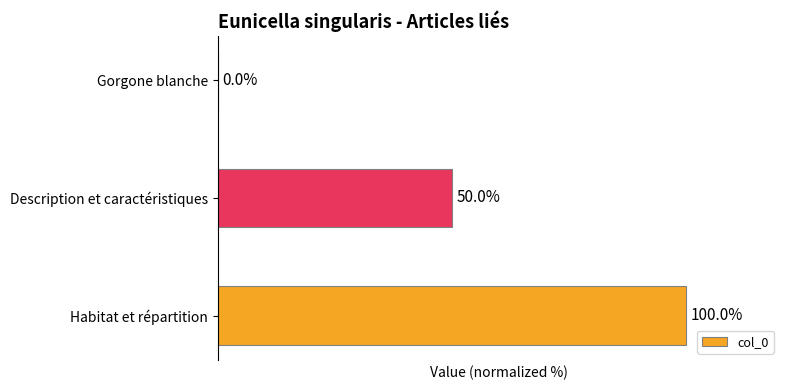

Which has a higher value, Description et caractéristiques or Habitat et répartition?

Habitat et répartition